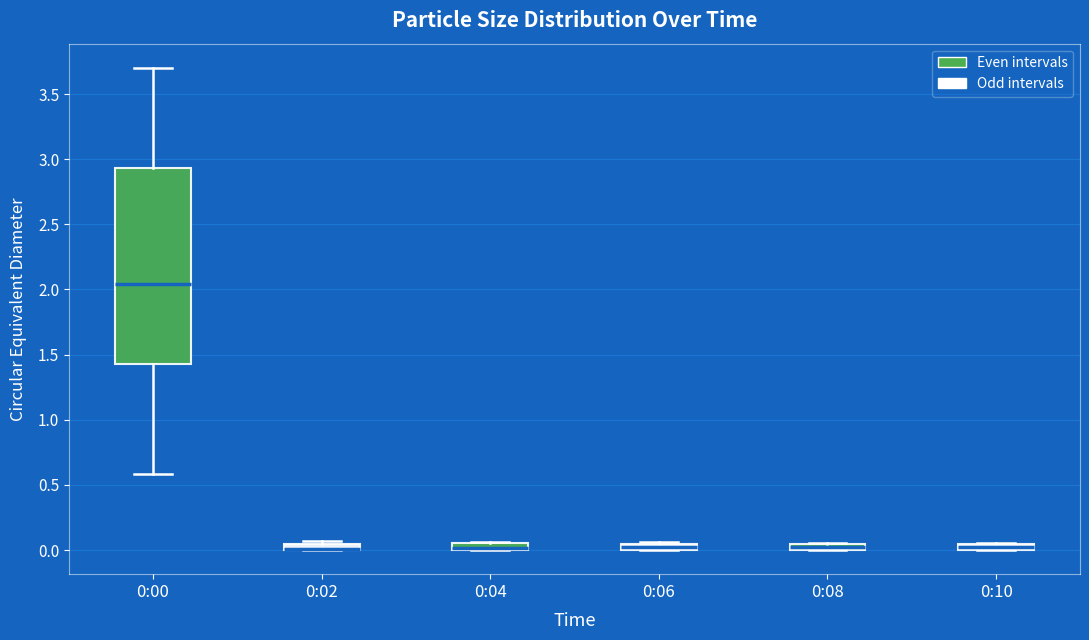

Comparing the boxes themselves (not the whiskers), which one is the tallest?

0:00